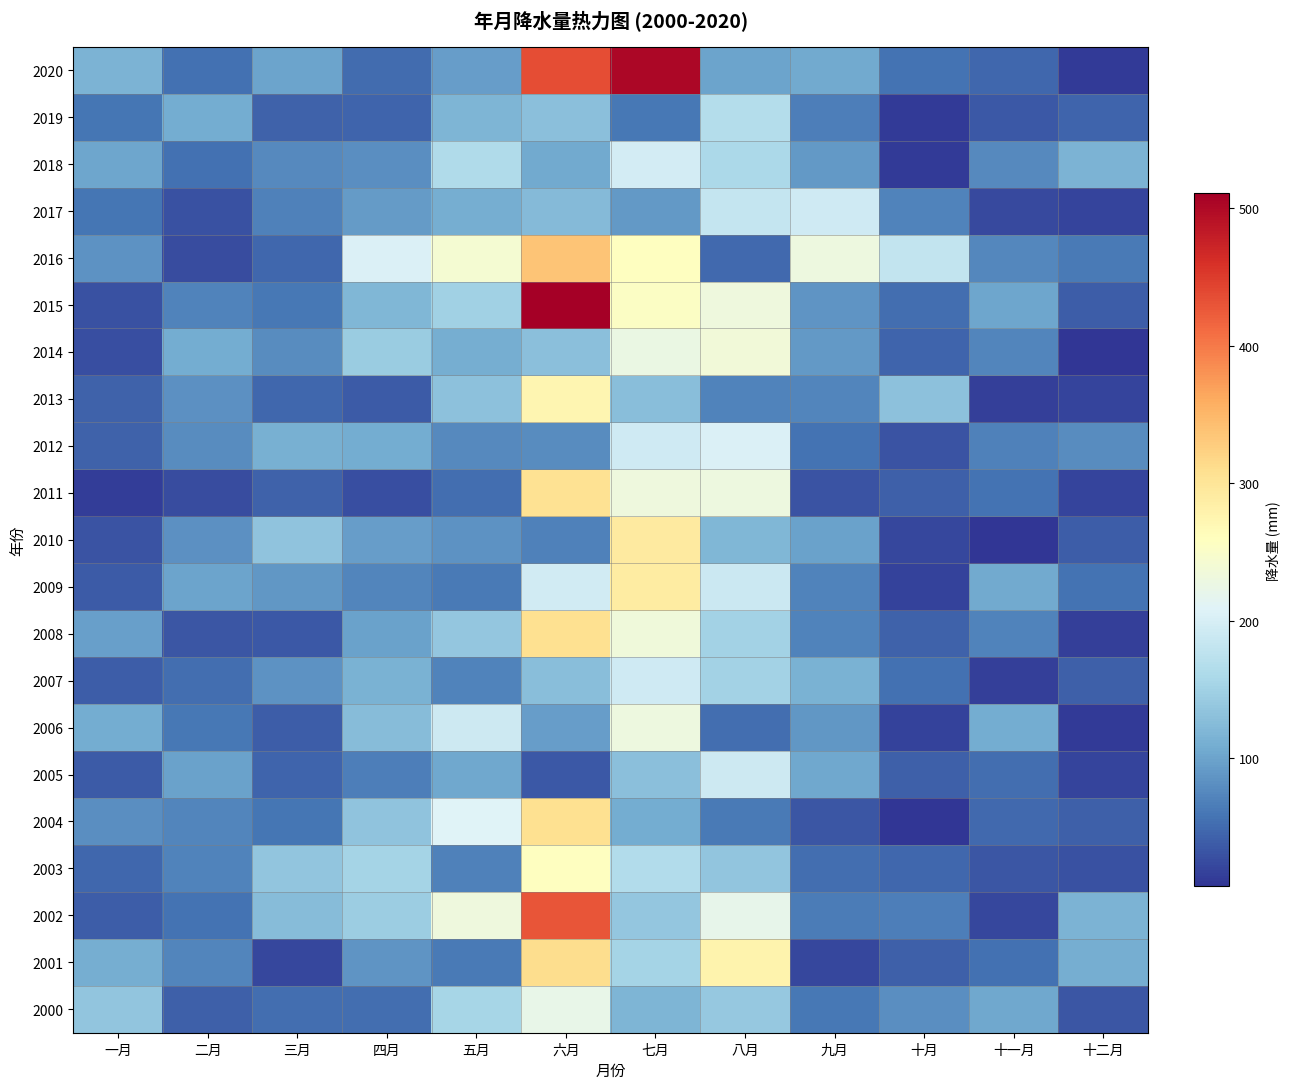

Reading left to right, transcribe all the data shown in this chart.

2000: 一月=135.8	二月=40.1	三月=53.3	四月=53.2	五月=156.1	六月=222.7	七月=118.6	八月=139.3	九月=61.4	十月=81.0	十一月=104.2	十二月=32.4
2001: 一月=110.0	二月=72.2	三月=20.8	四月=87.0	五月=63.2	六月=310.2	七月=154.2	八月=278.3	九月=22.0	十月=41.6	十一月=55.5	十二月=109.8
2002: 一月=39.3	二月=57.7	三月=125.2	四月=146.3	五月=231.6	六月=429.7	七月=136.7	八月=220.2	九月=64.1	十月=66.6	十一月=21.9	十二月=116.3
2003: 一月=47.8	二月=70.3	三月=136.3	四月=153.7	五月=69.0	六月=258.1	七月=166.0	八月=135.4	九月=52.3	十月=46.7	十一月=34.1	十二月=29.8
2004: 一月=80.0	二月=71.6	三月=58.6	四月=132.8	五月=208.4	六月=307.9	七月=107.1	八月=62.4	九月=33.1	十月=6.5	十一月=48.6	十二月=40.4
2005: 一月=36.6	二月=97.7	三月=45.1	四月=67.1	五月=103.3	六月=35.5	七月=129.9	八月=190.2	九月=103.2	十月=40.7	十一月=52.1	十二月=19.0
2006: 一月=108.9	二月=59.8	三月=38.4	四月=126.6	五月=189.9	六月=93.6	七月=229.5	八月=53.3	九月=89.0	十月=16.6	十一月=107.3	十二月=12.1
2007: 一月=38.3	二月=52.1	三月=83.7	四月=113.5	五月=70.1	六月=127.2	七月=192.1	八月=152.1	九月=113.4	十月=55.2	十一月=15.3	十二月=40.6
2008: 一月=96.0	二月=32.7	三月=34.9	四月=97.6	五月=136.9	六月=307.8	七月=234.2	八月=151.6	九月=71.4	十月=42.2	十一月=70.6	十二月=14.4
2009: 一月=37.6	二月=100.6	三月=88.3	四月=73.5	五月=63.1	六月=195.3	七月=290.3	八月=189.8	九月=71.2	十月=17.3	十一月=105.8	十二月=57.6
2010: 一月=31.9	二月=82.2	三月=133.9	四月=94.6	五月=84.5	六月=67.7	七月=291.6	八月=119.1	九月=97.9	十月=21.7	十一月=7.3	十二月=38.5
2011: 一月=13.7	二月=26.1	三月=43.1	四月=27.0	五月=52.9	六月=305.4	七月=232.3	八月=230.9	九月=31.5	十月=41.0	十一月=56.5	十二月=19.6
2012: 一月=42.4	二月=77.7	三月=111.6	四月=108.7	五月=76.3	六月=78.8	七月=192.2	八月=203.6	九月=55.9	十月=30.4	十一月=68.8	十二月=77.8
2013: 一月=43.0	二月=83.3	三月=47.1	四月=37.8	五月=131.6	六月=274.6	七月=128.6	八月=71.4	九月=73.3	十月=131.2	十一月=14.5	十二月=20.1
2014: 一月=27.9	二月=107.5	三月=77.6	四月=142.5	五月=109.9	六月=130.0	七月=225.5	八月=236.2	九月=89.5	十月=45.4	十一月=73.0	十二月=6.5
2015: 一月=28.9	二月=71.0	三月=61.0	四月=119.0	五月=149.7	六月=511.2	七月=253.7	八月=232.8	九月=85.5	十月=52.3	十一月=101.8	十二月=39.1
2016: 一月=84.4	二月=25.1	三月=47.7	四月=204.9	五月=241.8	六月=337.5	七月=258.2	八月=48.8	九月=230.5	十月=180.7	十一月=74.0	十二月=63.4
2017: 一月=59.2	二月=29.1	三月=68.6	四月=92.9	五月=109.1	六月=123.8	七月=90.7	八月=183.3	九月=193.3	十月=70.1	十一月=22.5	十二月=19.3
2018: 一月=101.5	二月=55.0	三月=76.2	四月=79.5	五月=164.1	六月=105.3	七月=195.8	八月=158.9	九月=90.6	十月=10.6	十一月=76.0	十二月=116.0
2019: 一月=59.0	二月=107.1	三月=43.6	四月=45.5	五月=118.7	六月=129.6	七月=61.2	八月=167.1	九月=66.4	十月=10.7	十一月=34.2	十二月=45.8
2020: 一月=116.4	二月=54.4	三月=99.4	四月=51.2	五月=95.0	六月=435.2	七月=502.3	八月=100.7	九月=105.2	十月=57.7	十一月=47.7	十二月=12.3